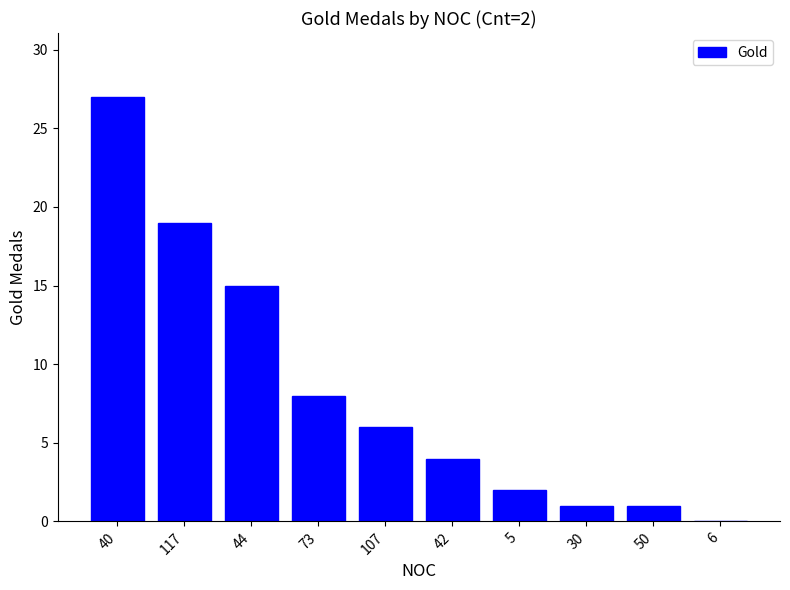

What is the sum of all values?

83